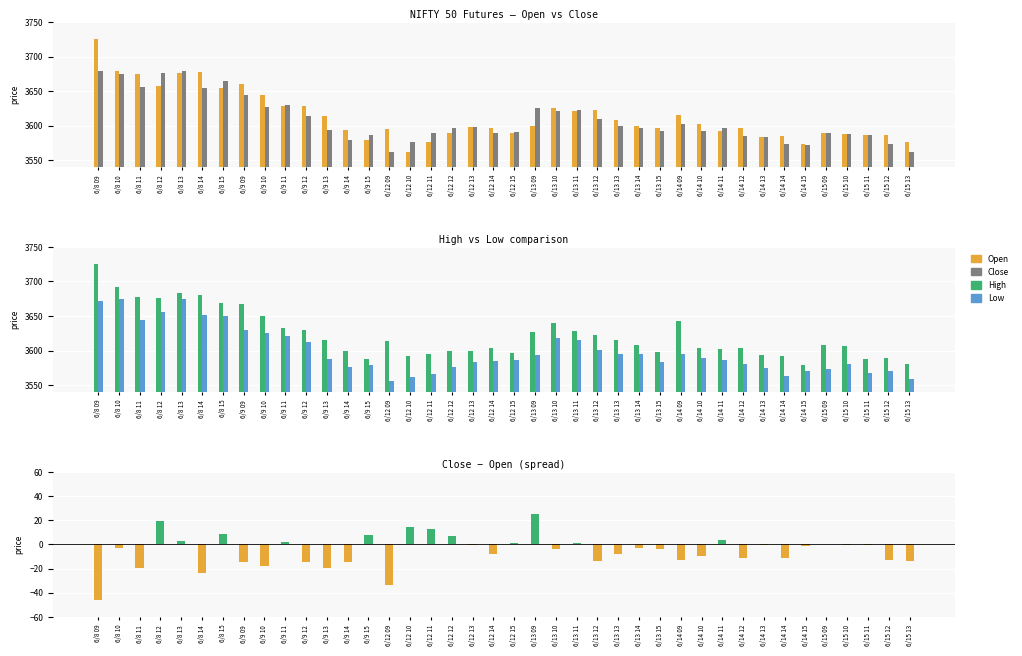

True or false: Low has a value of 3593.3 at 6/13 09.

True